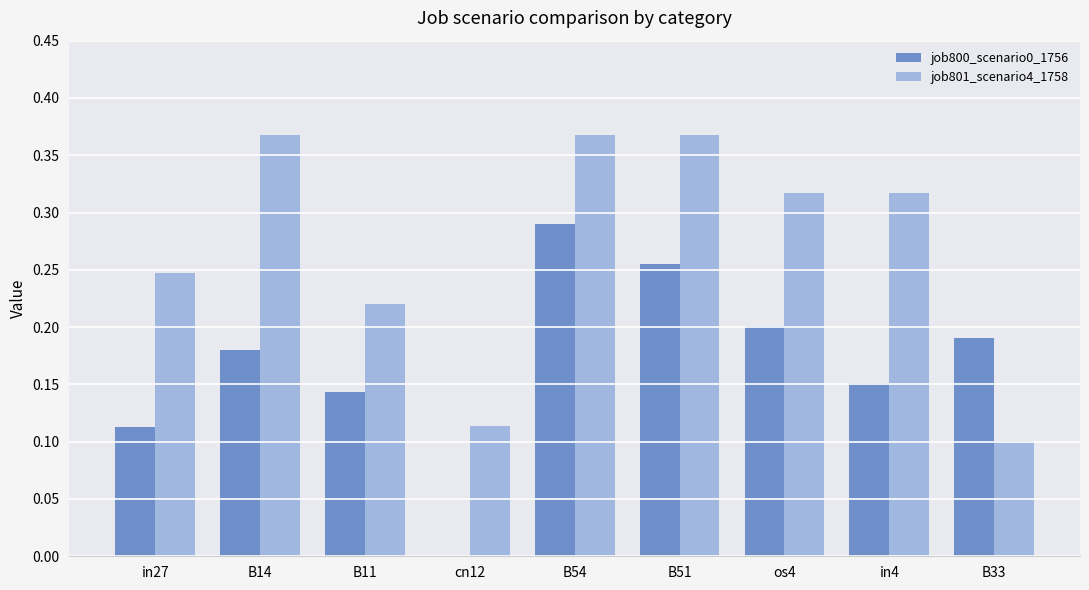

The value of job800_scenario0_1756 at B14 is 0.2. True or false?

True